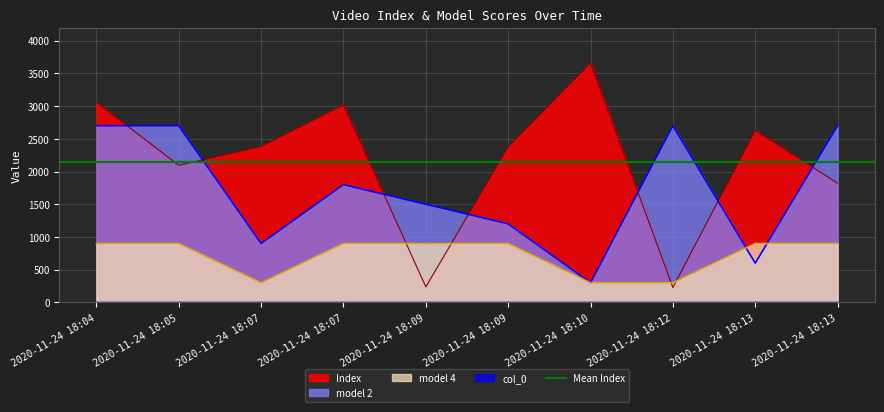

True or false: model 4 has a value of 459 at 2020-11-24 18:04.

False